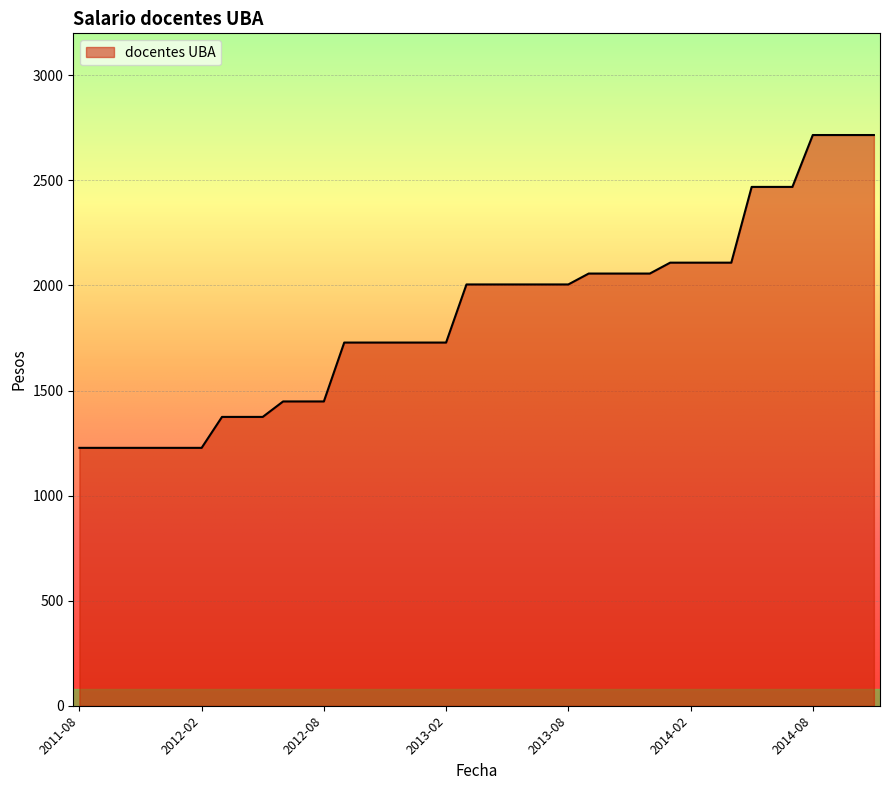

What is the maximum value shown in the chart?

2716.1